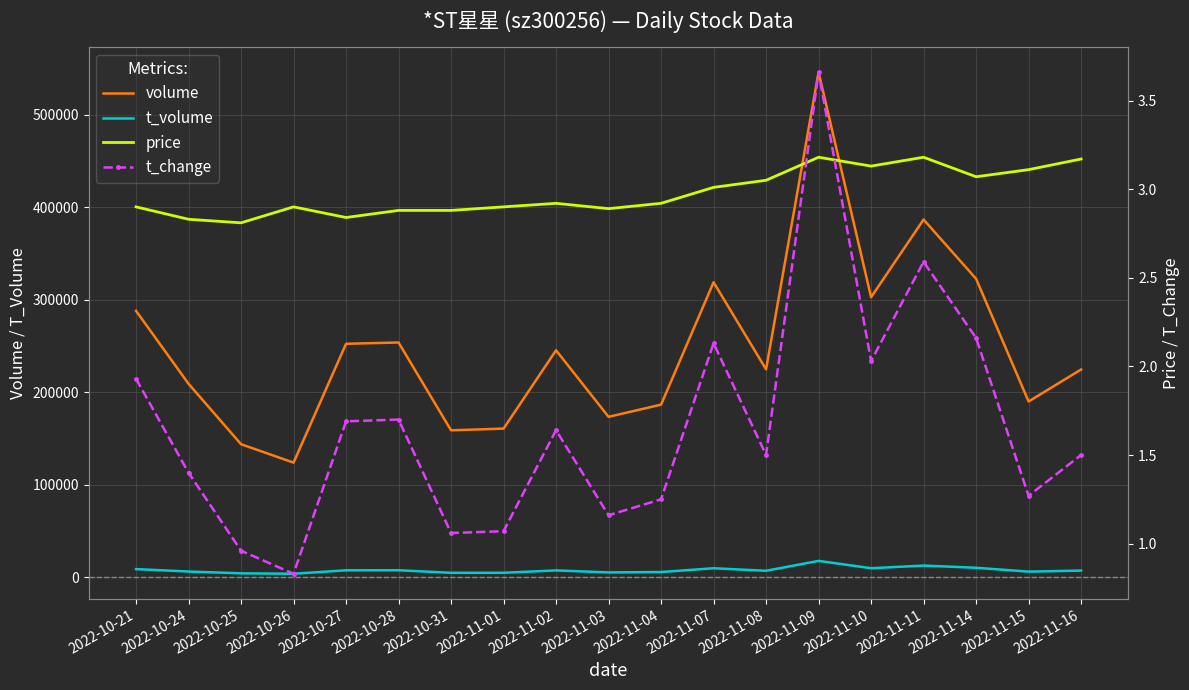

Reading left to right, extract all data points from this chart.

volume: 287868.0	208965.0	143637.0	123739.0	252222.0	253637.0	158654.0	160527.0	245193.0	173239.0	186428.0	318783.0	224610.0	545977.0	302619.0	386572.0	322528.0	189818.0	224427.0
t_volume: 8577.0	5950.0	4017.0	3537.0	7281.0	7350.0	4573.0	4602.0	7160.0	4986.0	5409.0	9509.0	6773.0	17447.0	9540.0	12381.0	10030.0	5843.0	6995.0
price: 2.9	2.8	2.8	2.9	2.8	2.9	2.9	2.9	2.9	2.9	2.9	3.0	3.0	3.2	3.1	3.2	3.1	3.1	3.2
t_change: 1.9	1.4	1.0	0.8	1.7	1.7	1.1	1.1	1.6	1.2	1.2	2.1	1.5	3.7	2.0	2.6	2.2	1.3	1.5